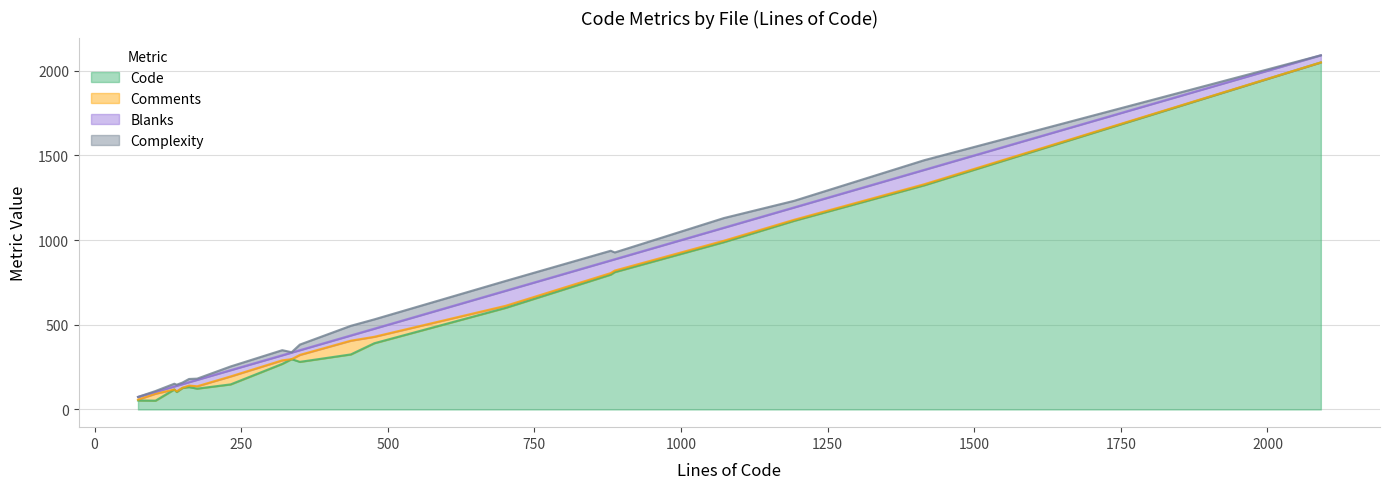

What is the approximate value of Comments at XMSSUtil.java, to the nearest 5?

80